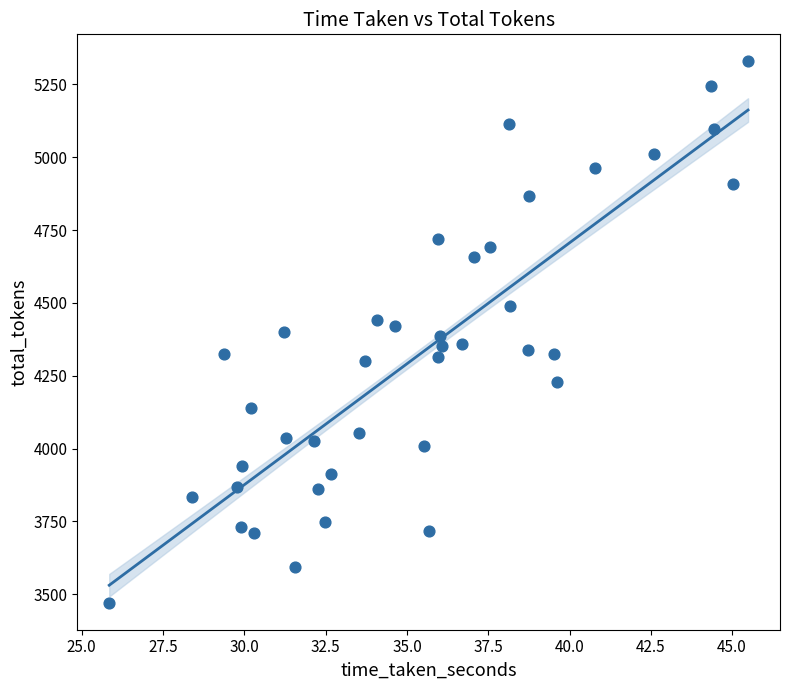

What is the range of Y values (max minus min)?

1858